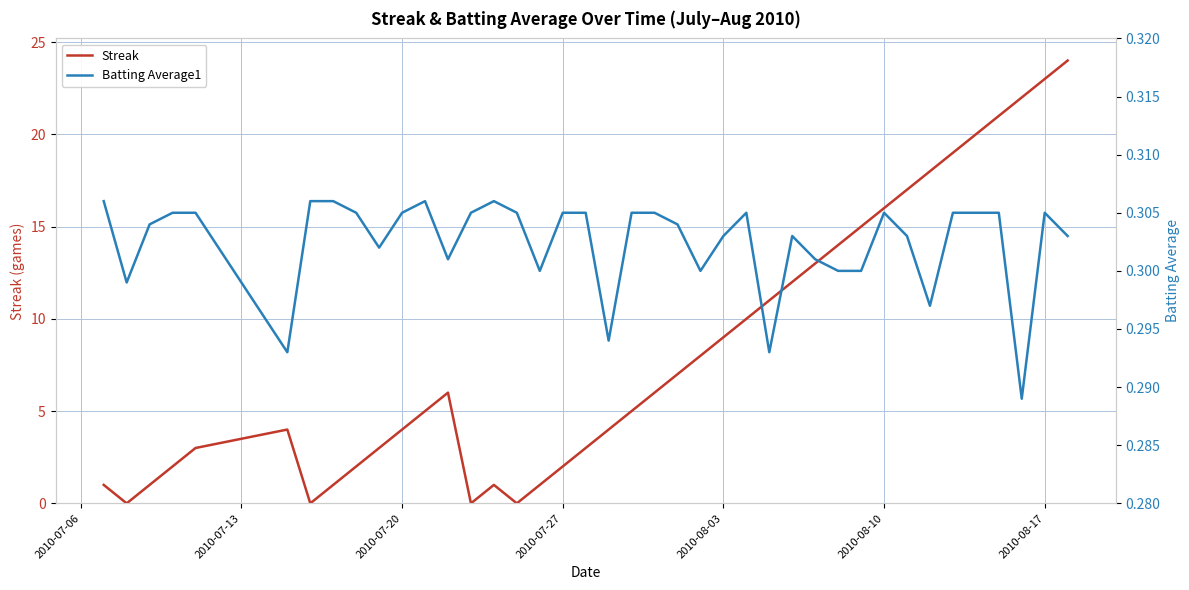

What are all the series names shown in the legend?

Streak, Batting Average1